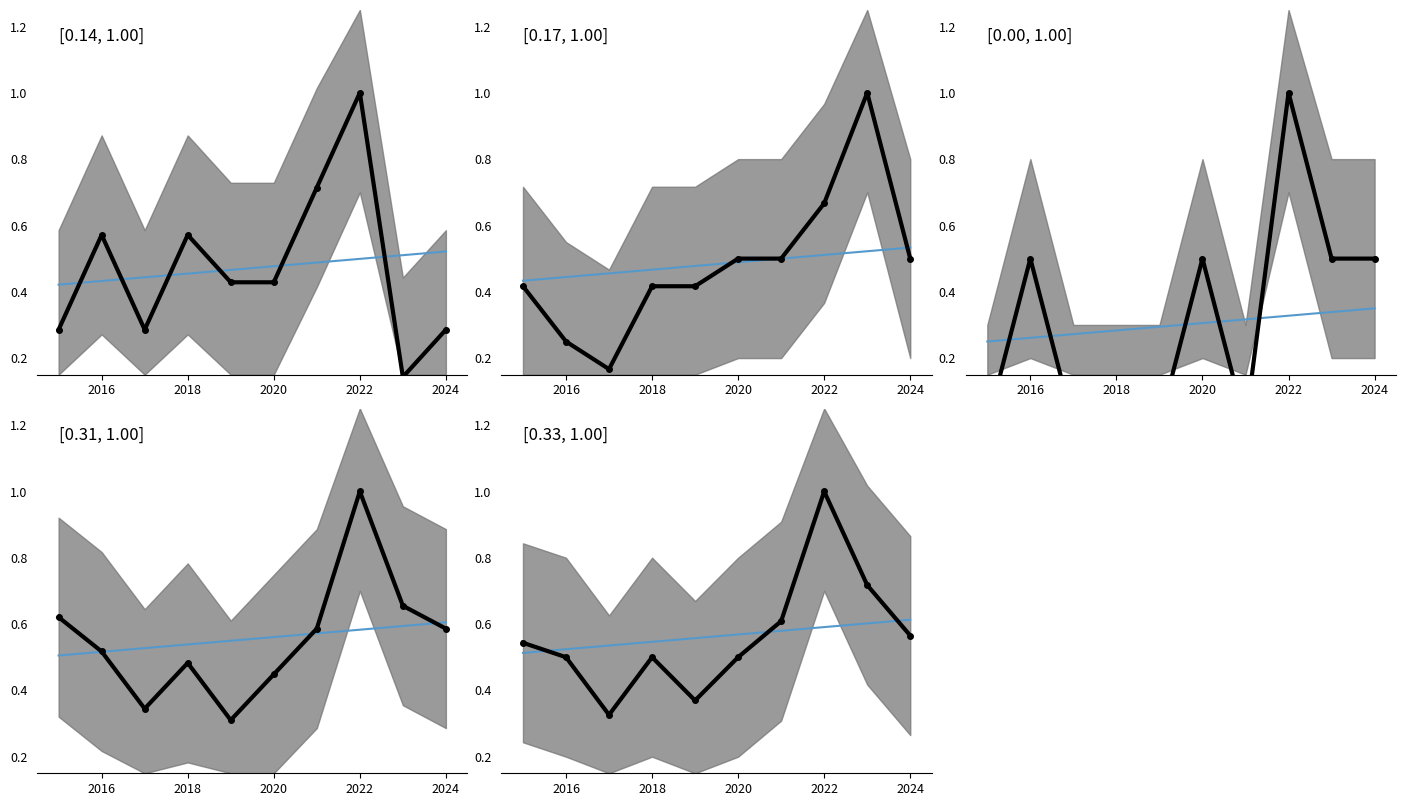

How many lines are shown in the chart?

5